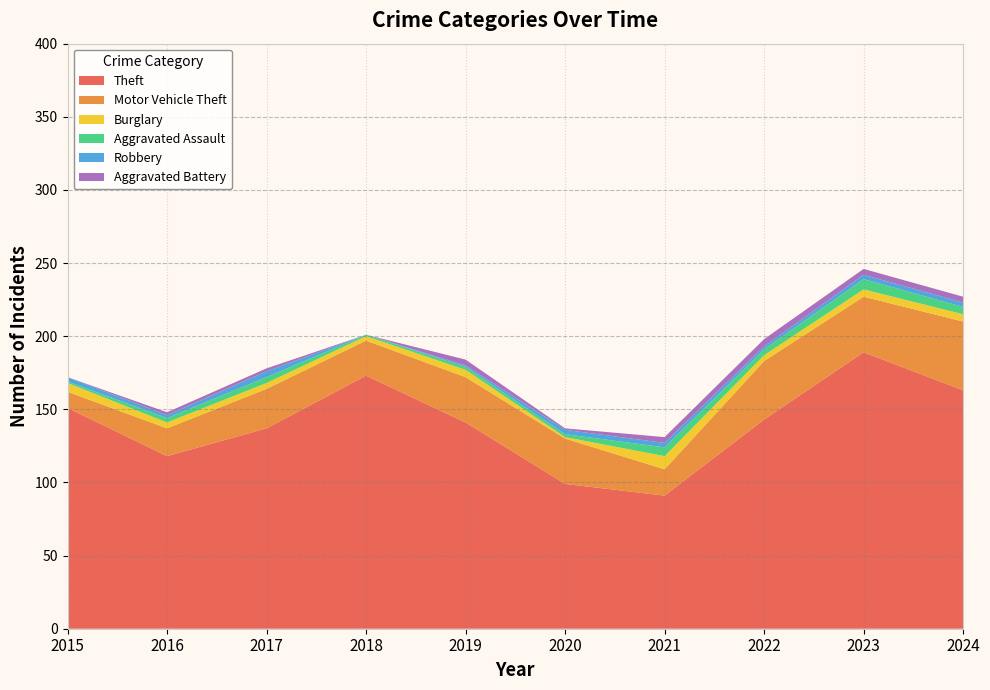

Reading left to right, list all the values displayed in this chart.

Theft: 2015=151	2016=118	2017=137	2018=173	2019=141	2020=99	2021=91	2022=143	2023=189	2024=163
Motor Vehicle Theft: 2015=11	2016=19	2017=27	2018=24	2019=31	2020=31	2021=18	2022=40	2023=38	2024=47
Burglary: 2015=6	2016=4	2017=4	2018=3	2019=5	2020=1	2021=9	2022=4	2023=5	2024=5
Aggravated Assault: 2015=1	2016=3	2017=4	2018=1	2019=2	2020=2	2021=6	2022=4	2023=7	2024=5
Robbery: 2015=3	2016=2	2017=4	2018=0	2019=1	2020=3	2021=3	2022=2	2023=3	2024=3
Aggravated Battery: 2015=0	2016=2	2017=2	2018=0	2019=4	2020=1	2021=4	2022=5	2023=4	2024=4